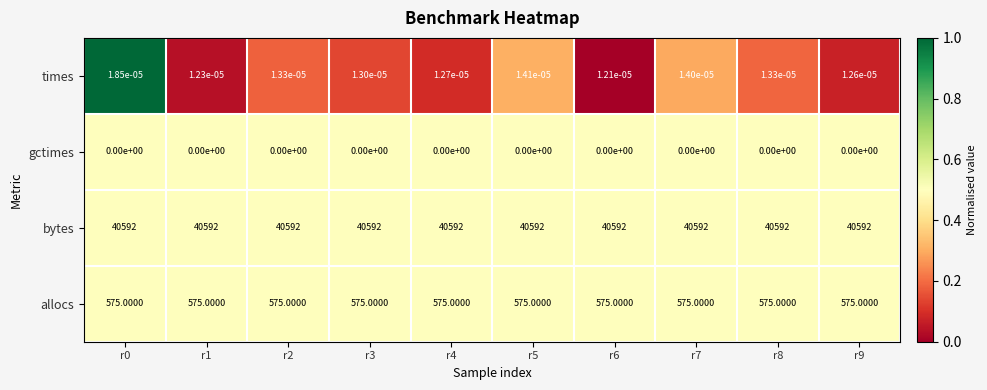

Which series has the largest range (max minus min)?

times